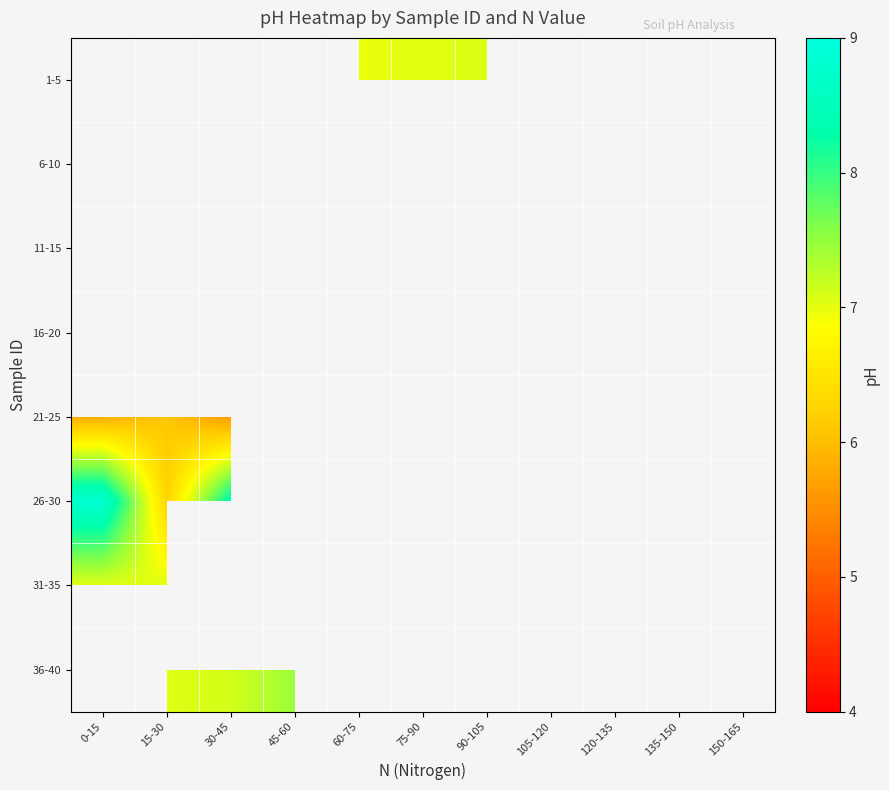

At 90-105, list the series in order from largest to smallest.

16-20, 1-5, 21-25, 31-35, 26-30, 36-40, 6-10, 11-15